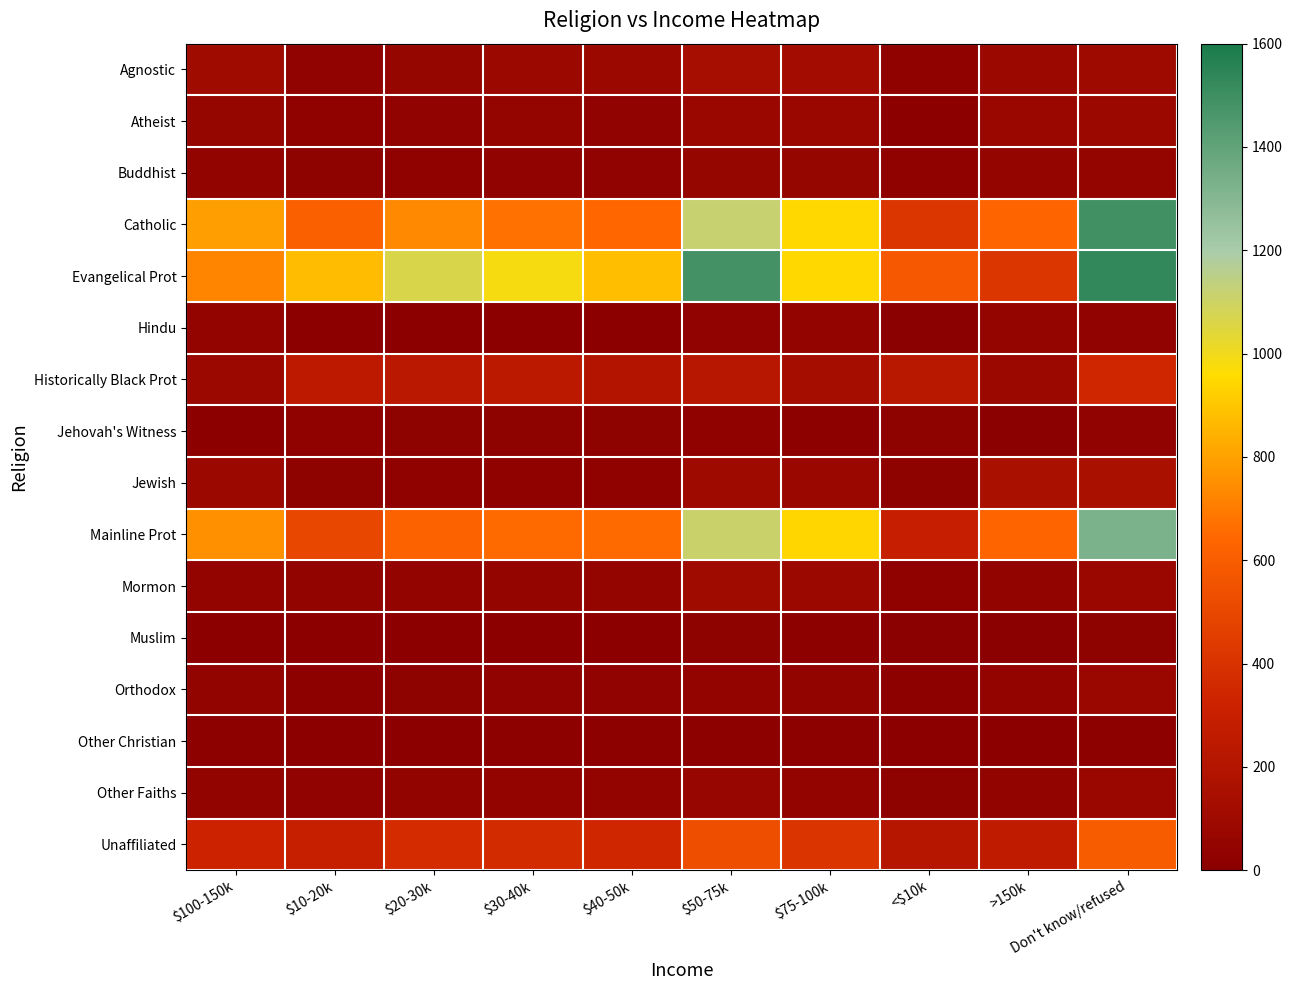

Which has a higher value, $20-30k or Don't know/refused?

Don't know/refused